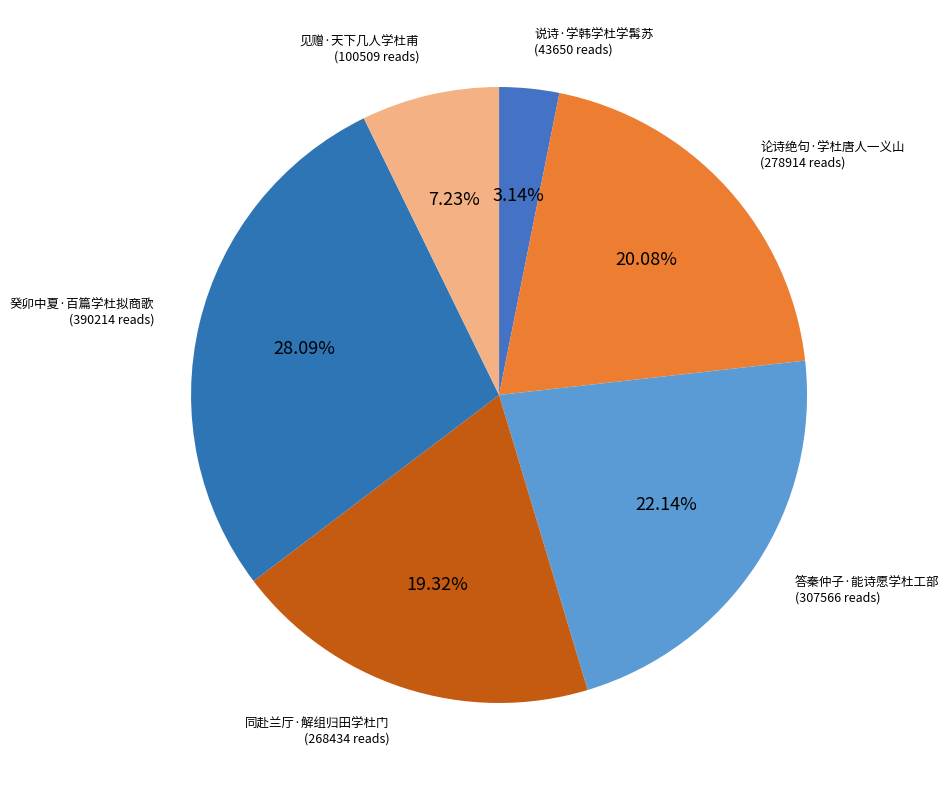

Which slice is the largest?

癸卯中夏·百篇学杜拟商歌